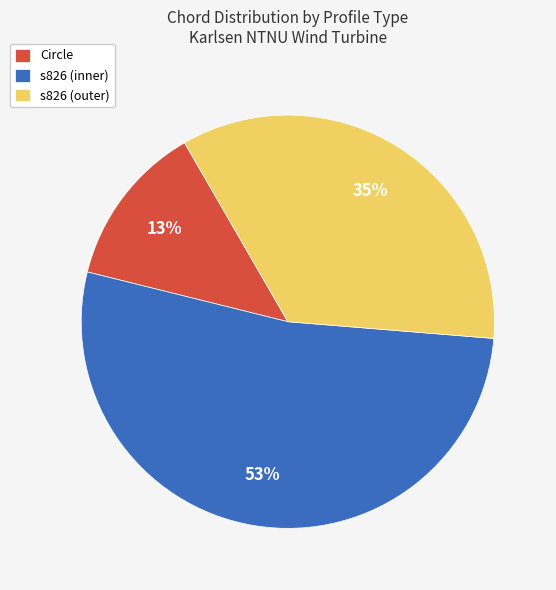

To the nearest percent, what is the average slice percentage?

33%